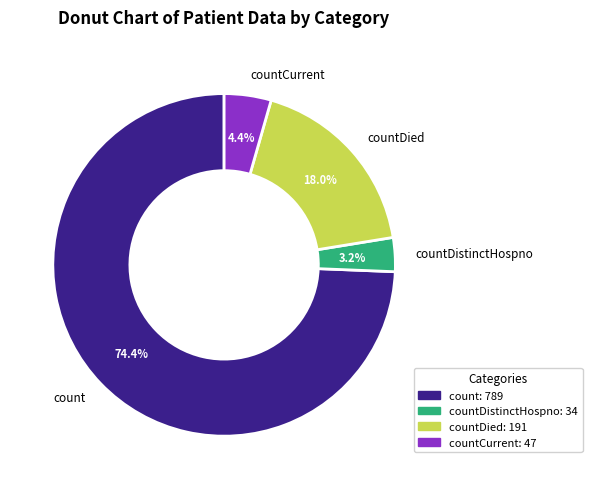

The countDied slice represents 13% of the pie. True or false?

False